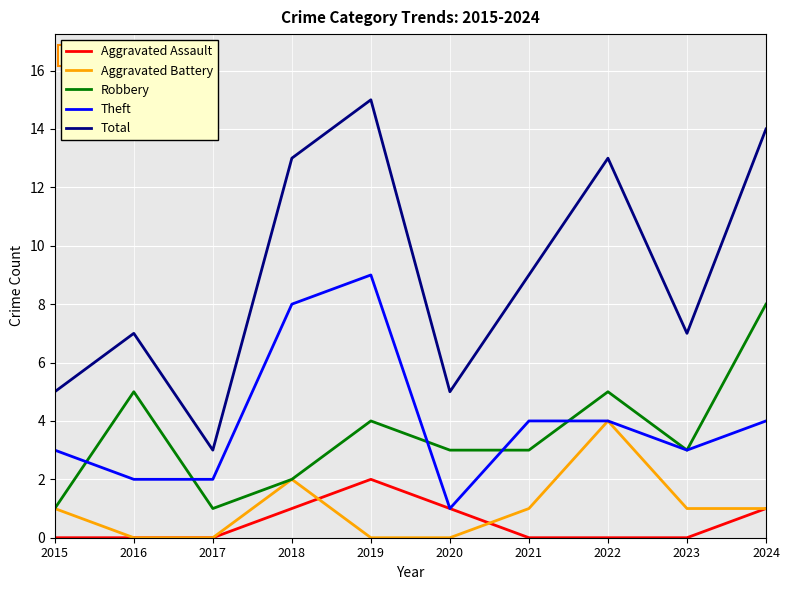

The Robbery series shows 4 at 2020. True or false?

False